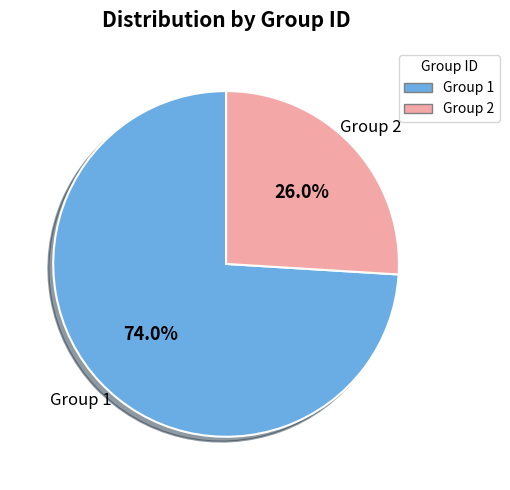

Is there any slice that represents more than half of the pie?

Yes